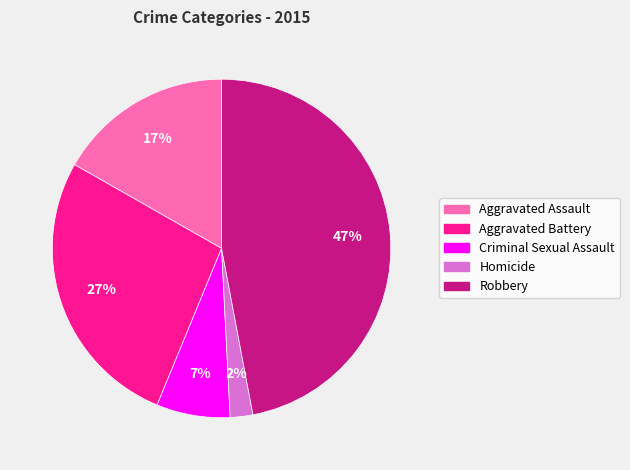

Which has a higher value, Robbery or Homicide?

Robbery